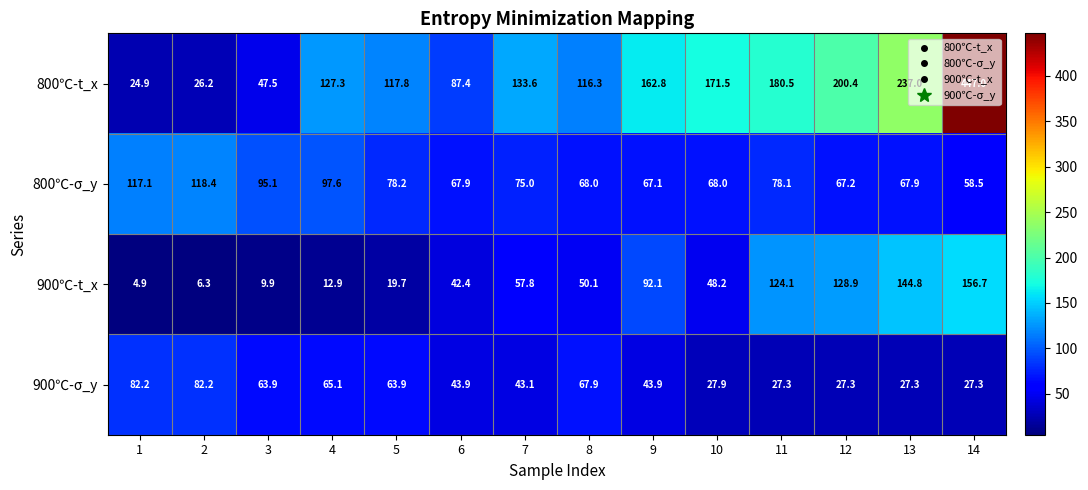

At which label is 800℃-σ_y closest to 88?

3